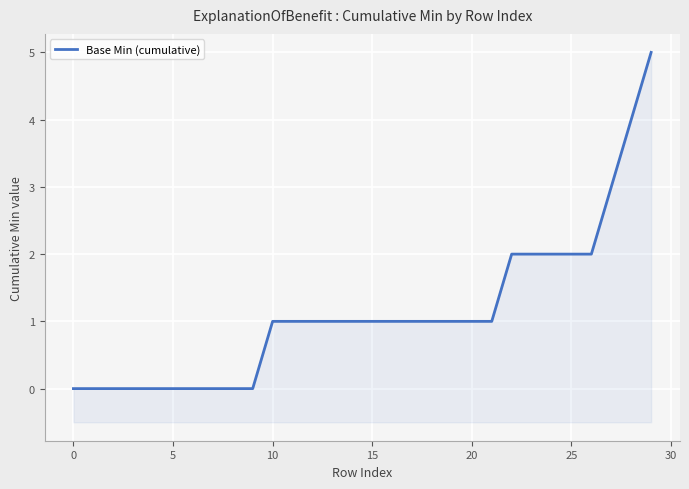

Which category has the highest value across all series?

29